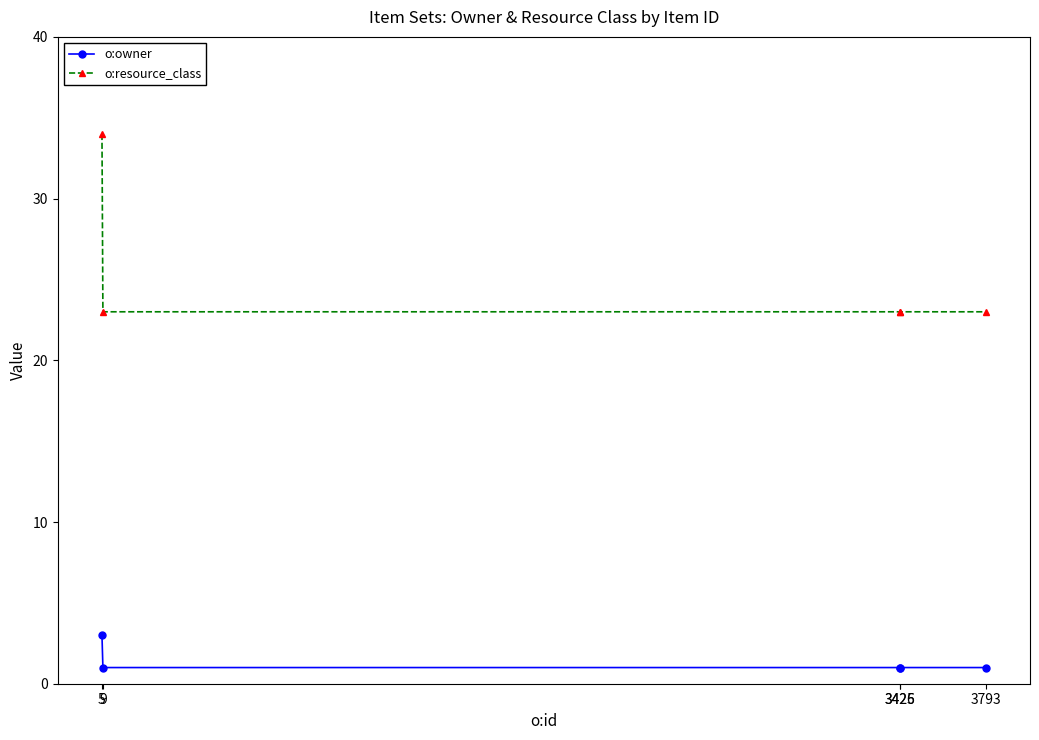

Reading left to right, transcribe all the data shown in this chart.

o:owner: 5=3	9=1	3425=1	3426=1	3793=1
o:resource_class: 5=34	9=23	3425=23	3426=23	3793=23